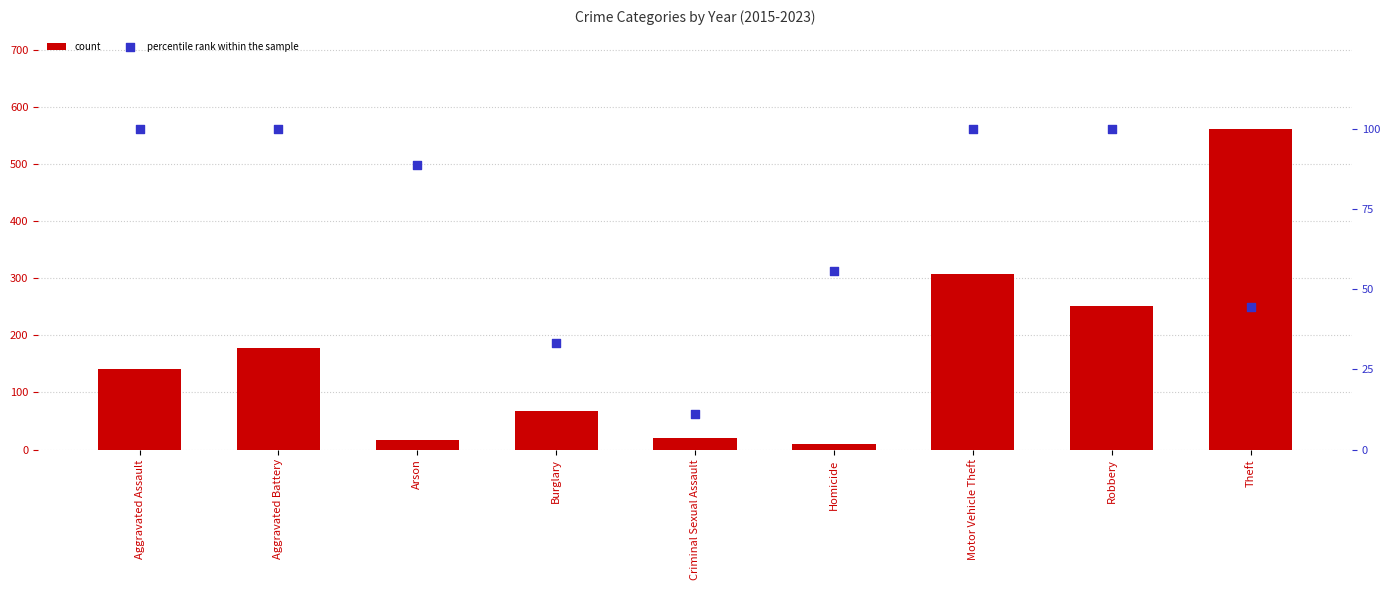

Which series has the largest total across all categories?

count